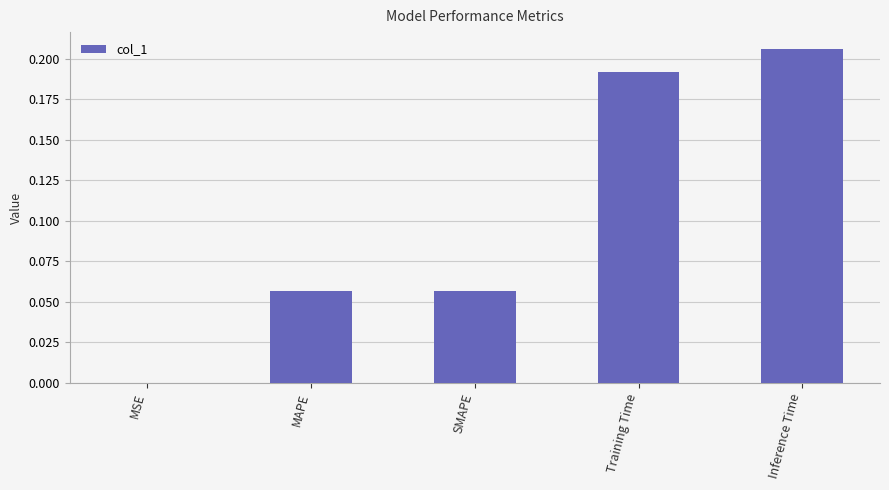

Are the bars horizontal?

No